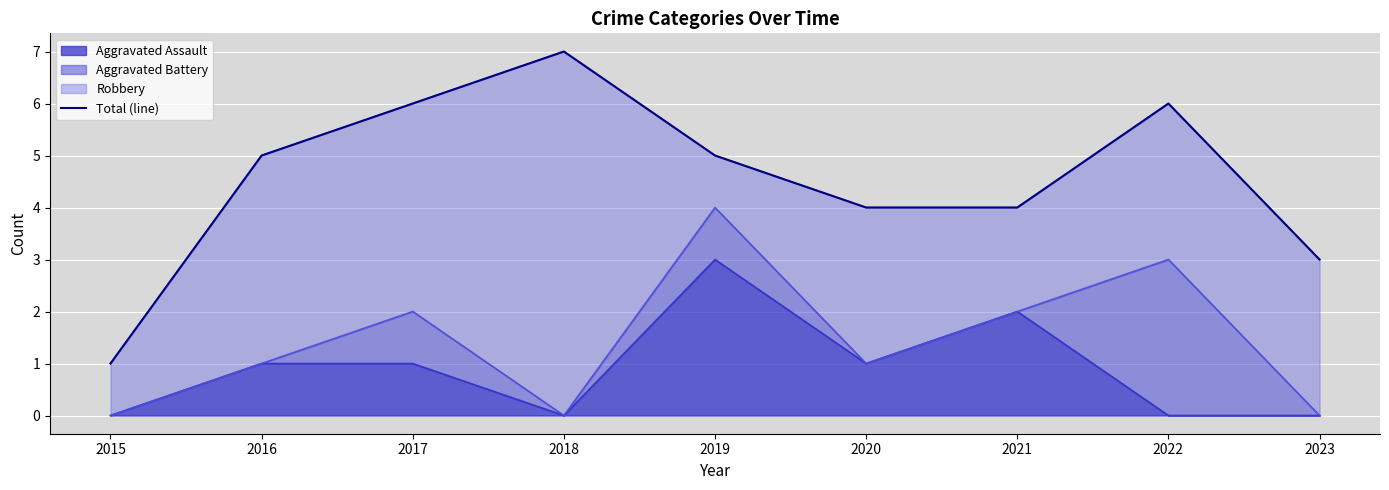

What is the value of the 5th point from the left?

5